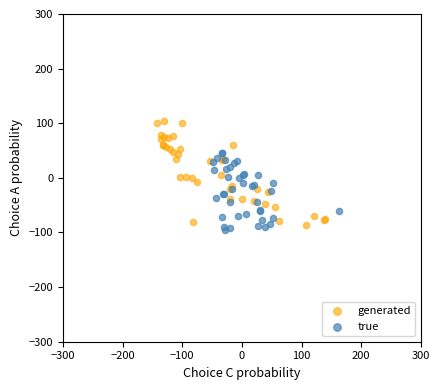

What are all the series names shown in the legend?

generated, true